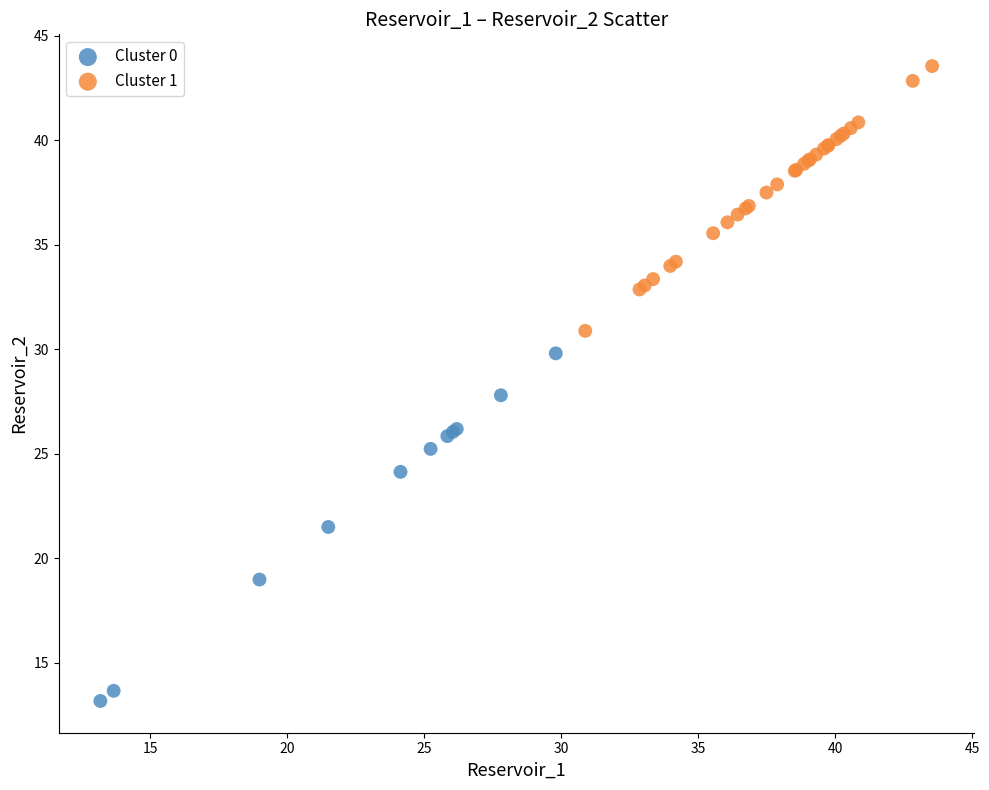

Which series contains the highest Y value?

Cluster 1